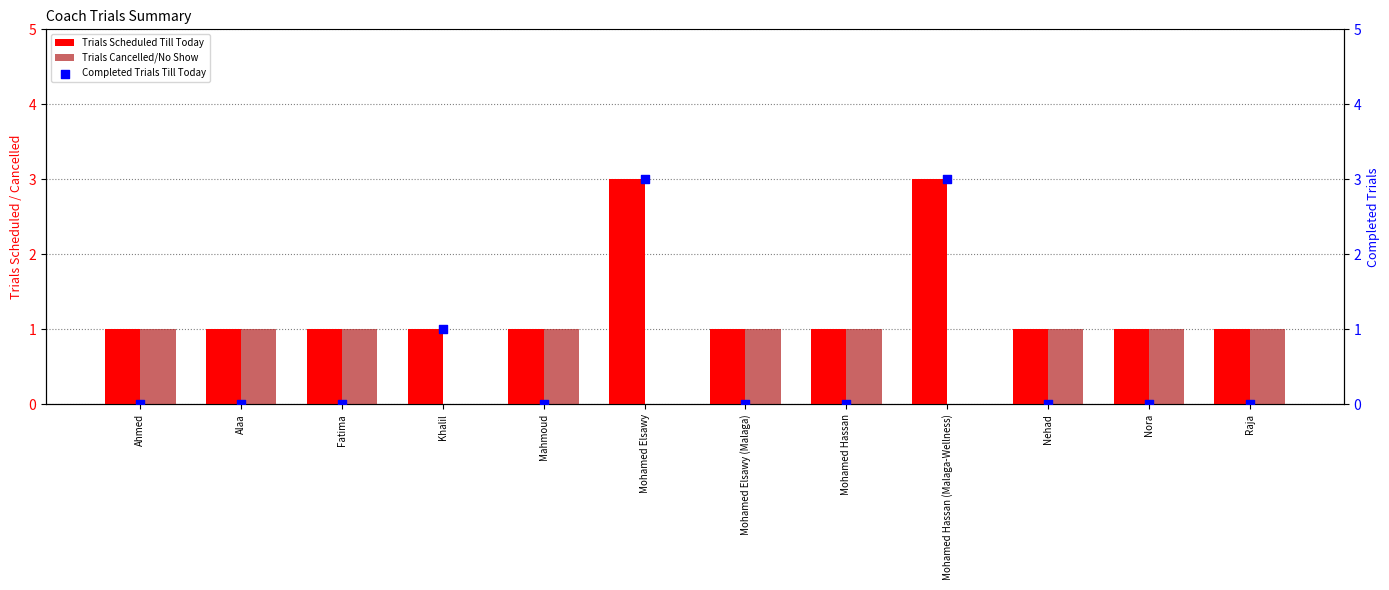

Which series has the largest total across all categories?

Trials Scheduled Till Today